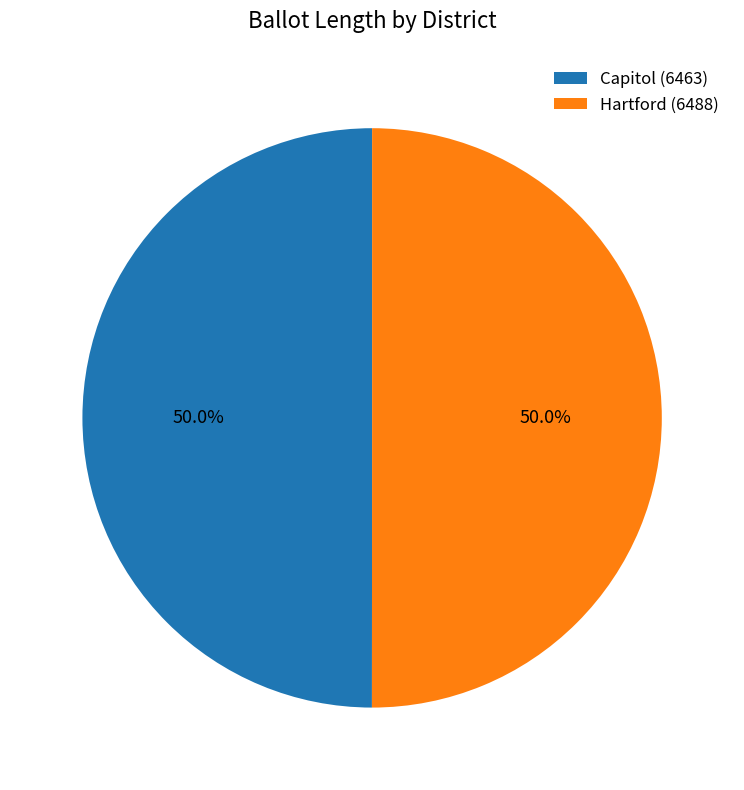

Is it true that Capitol (6463) is 50% of the pie?

True